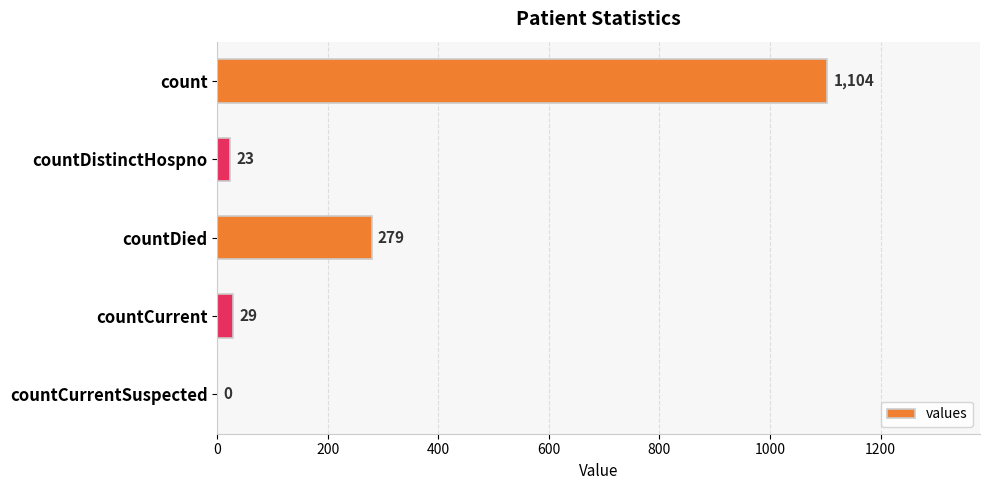

Approximately how many times larger is the value at count compared to countCurrent?

38.1